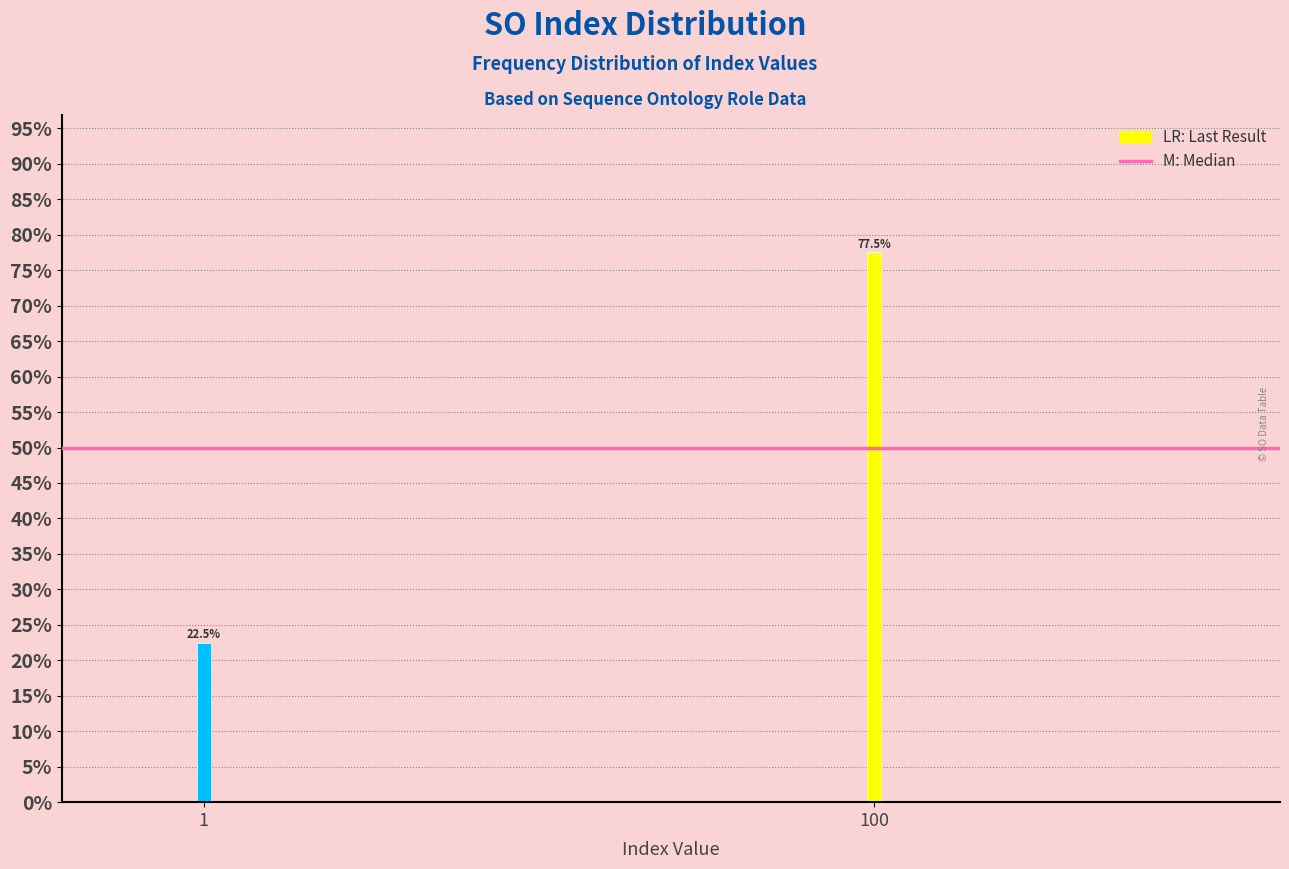

Reading right to left, transcribe all the data shown in this chart.

100=77.5	1=22.5